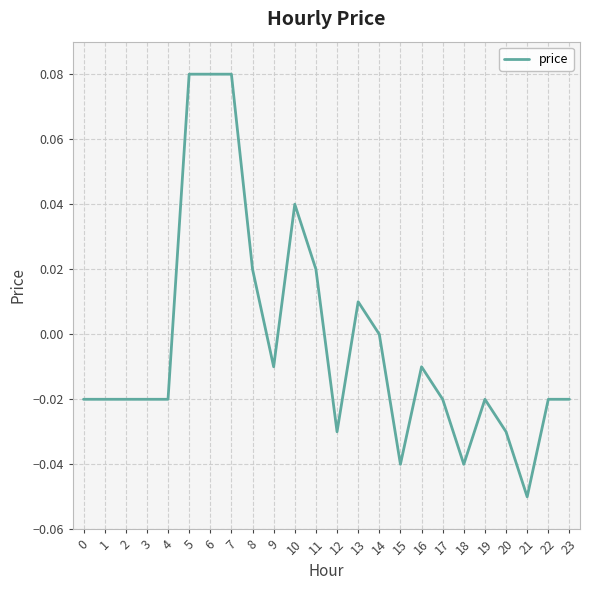

Which has a higher value, 12 or 15?

12